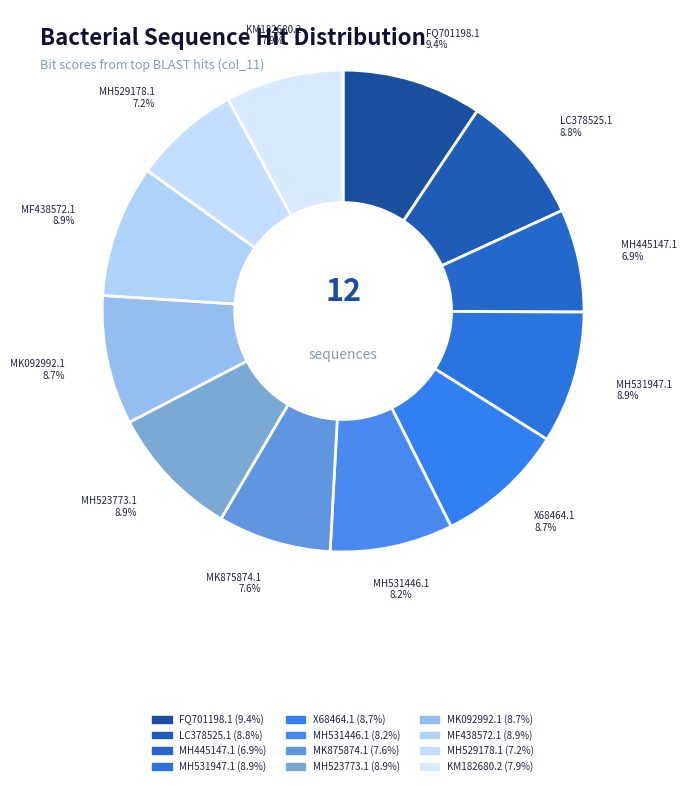

What is the smallest slice in the pie chart?

MH445147.1